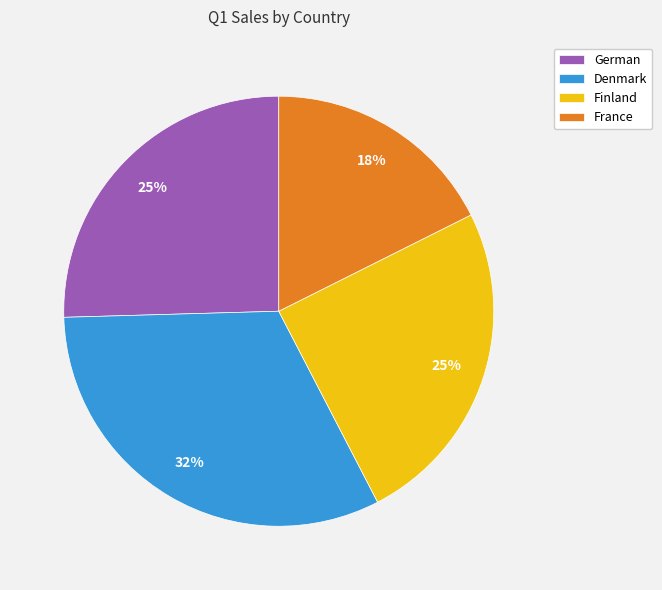

Approximately how many times larger is the value at Denmark compared to Finland?

1.3